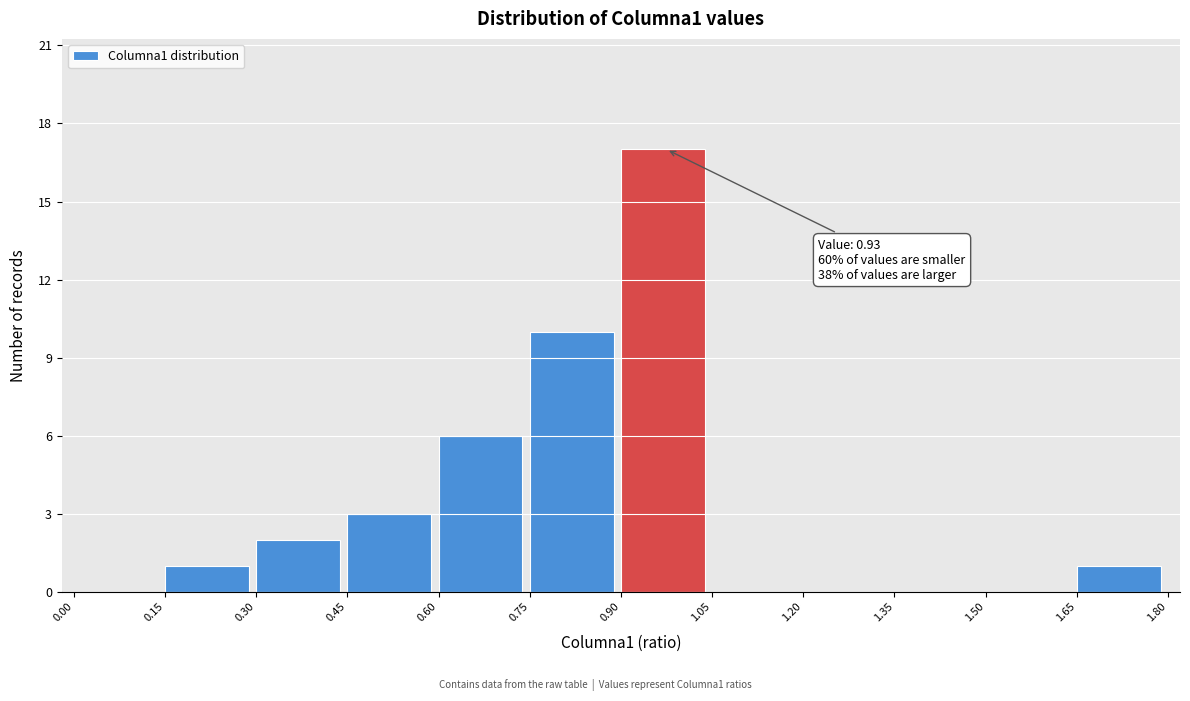

Which range on the x-axis has the tallest bar?

0.90 to 1.05